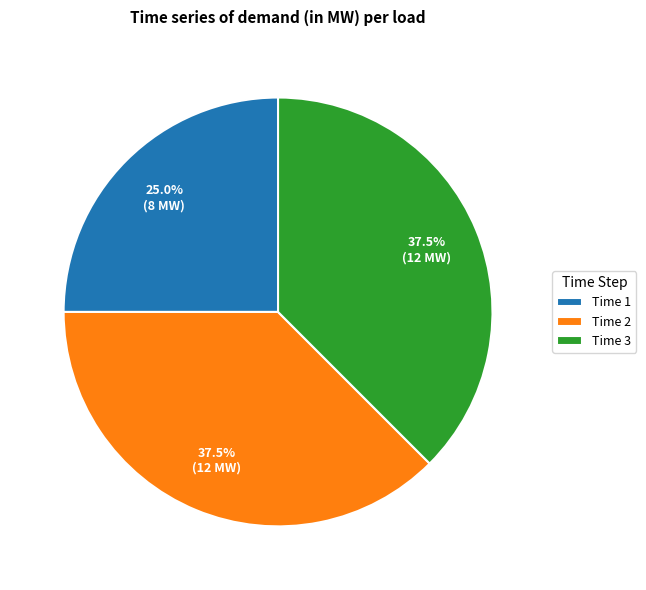

Is there a majority slice in this chart?

No